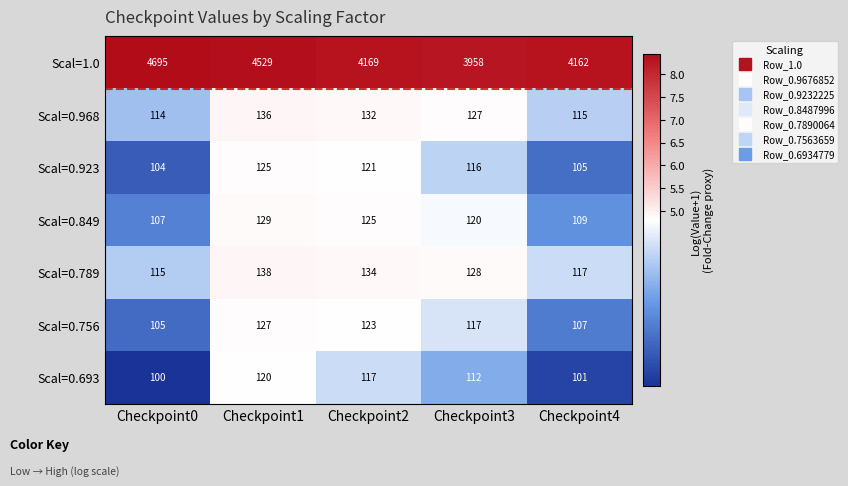

What is the difference between the highest and lowest values at Checkpoint4?

4061